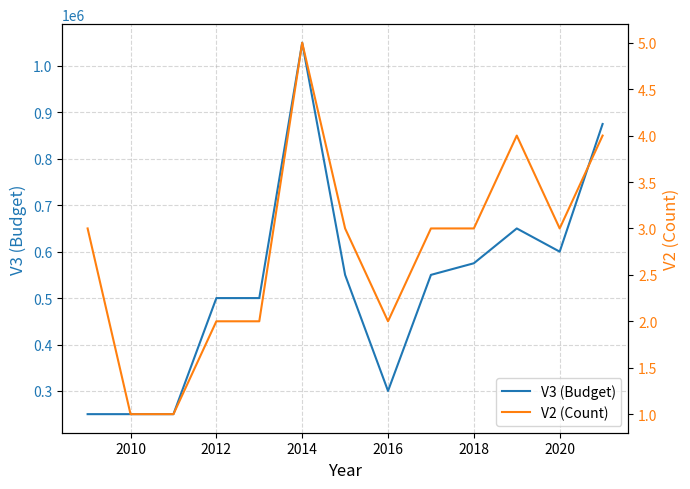

How many interior local valleys does the V2 (Count) series have?

2